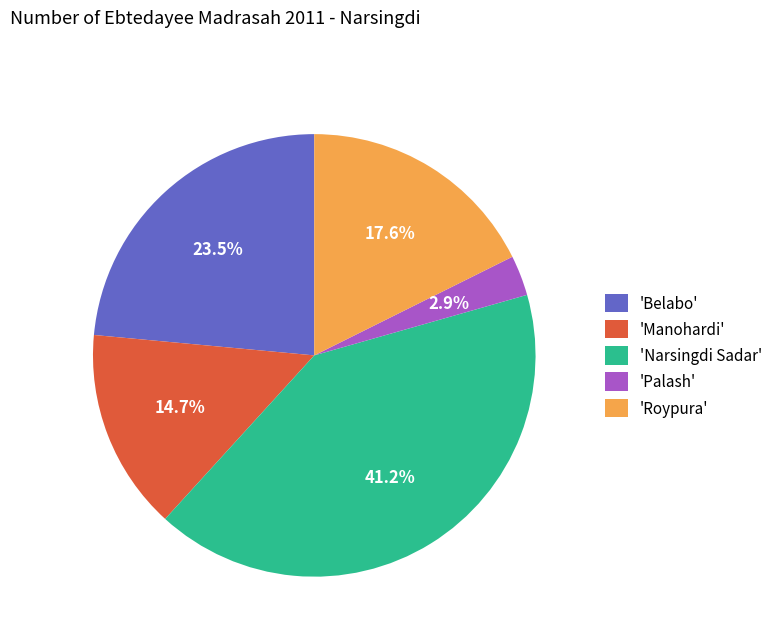

Which slice is the largest?

'Narsingdi Sadar'